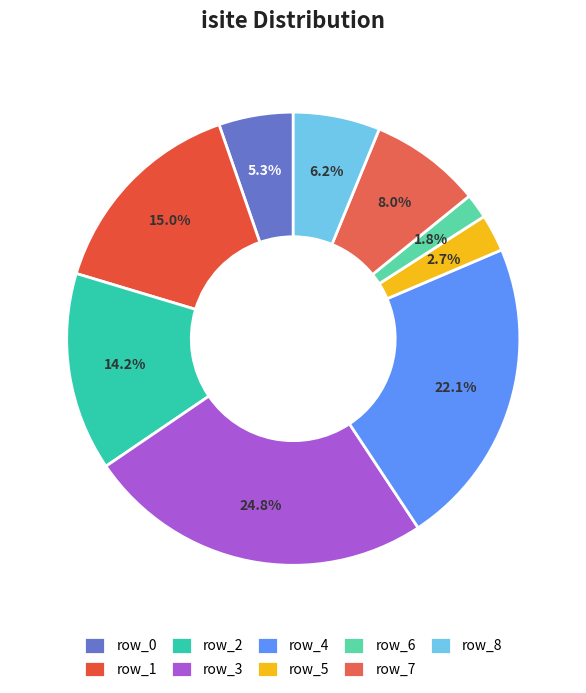

Rank the categories by value from highest to lowest.

row_3, row_4, row_1, row_2, row_7, row_8, row_0, row_5, row_6